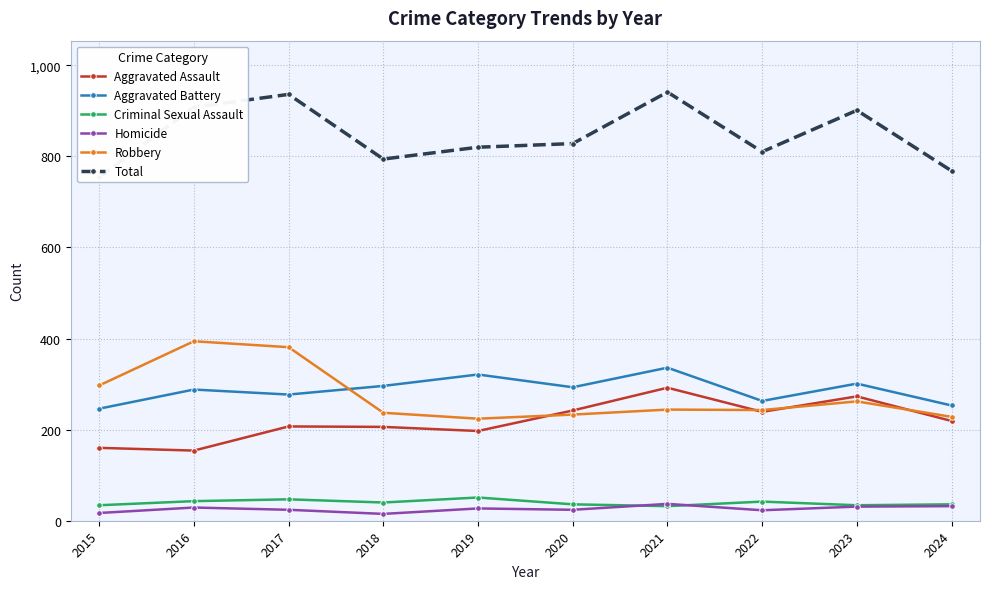

True or false: Criminal Sexual Assault and Robbery intersect in this chart.

False